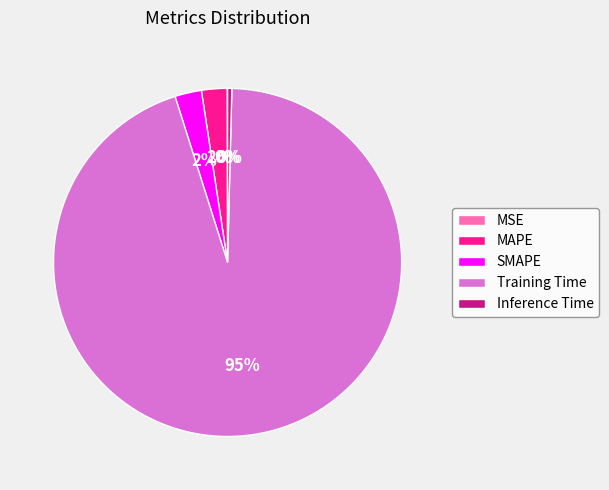

Do SMAPE and Training Time together represent more than half of the pie?

Yes